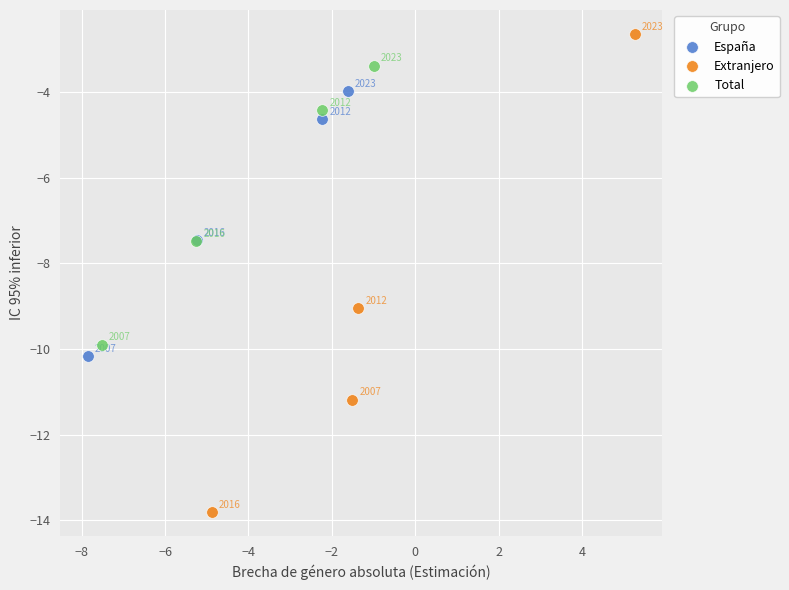

What are all the series names shown in the legend?

España, Extranjero, Total